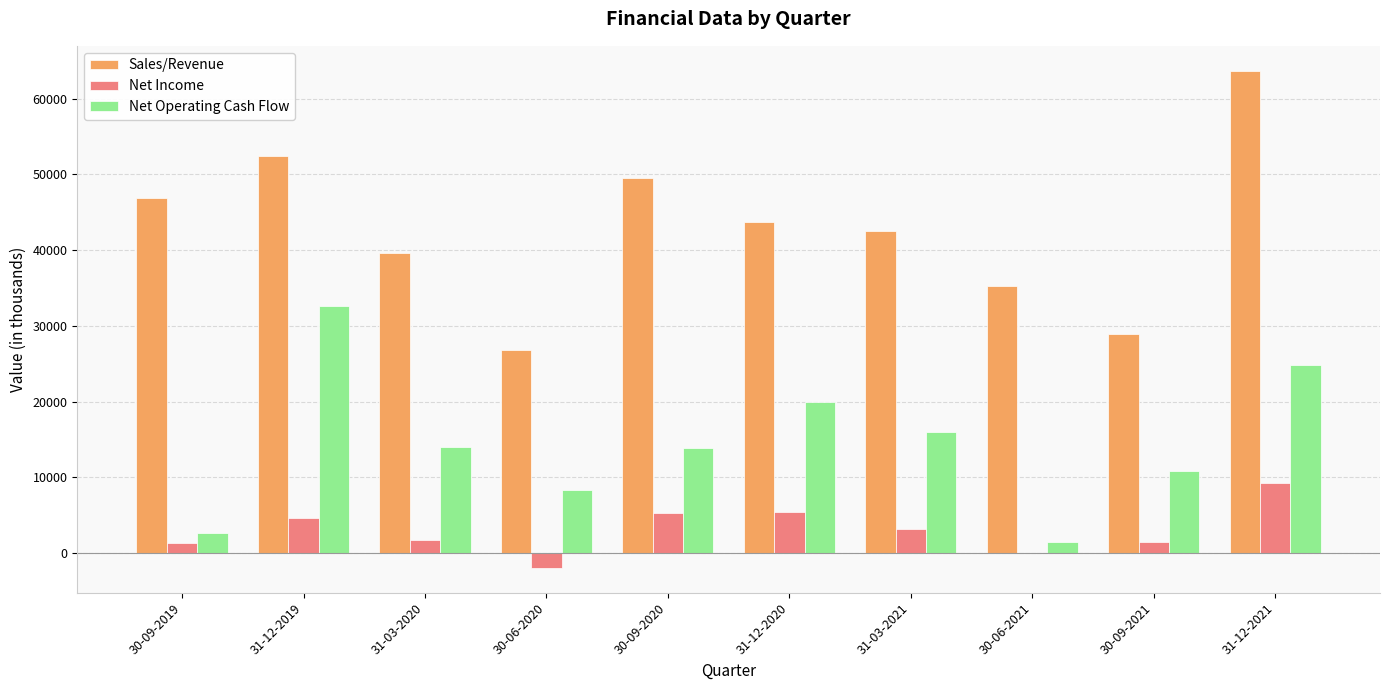

What is the maximum value shown in the chart?

63695